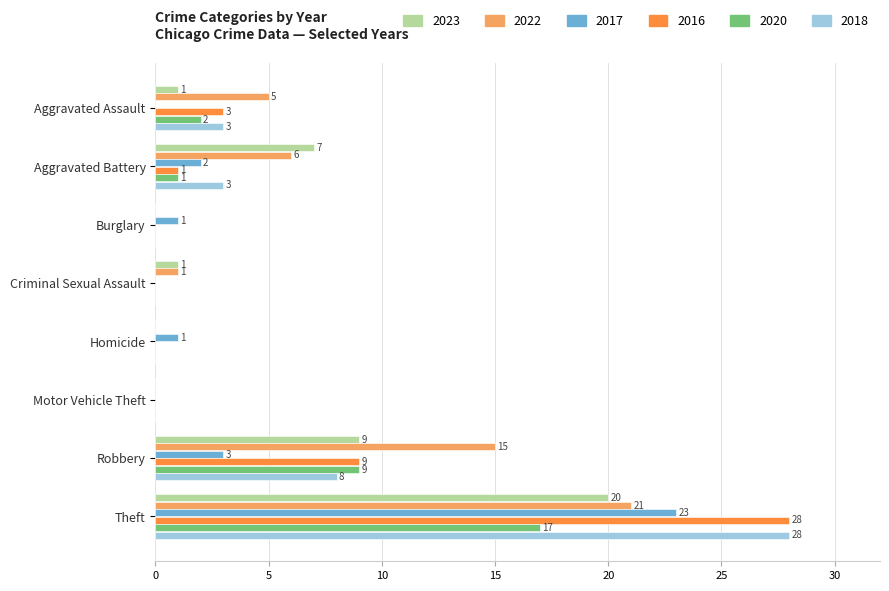

Which series changed the most between Aggravated Battery and Motor Vehicle Theft?

2023